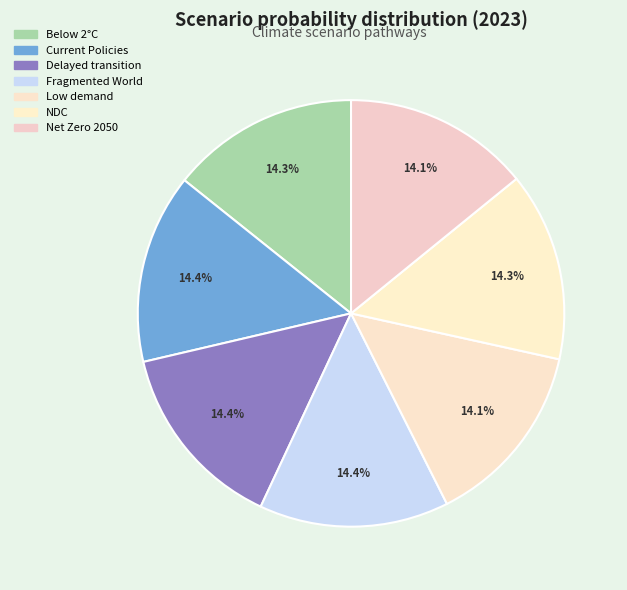

How many segments does this pie chart have?

7